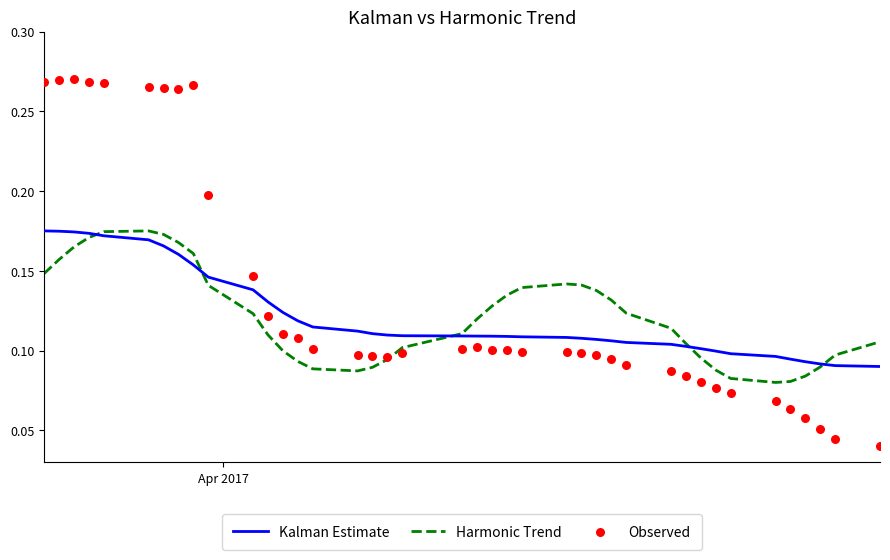

Which series has the largest total across all categories?

Observed